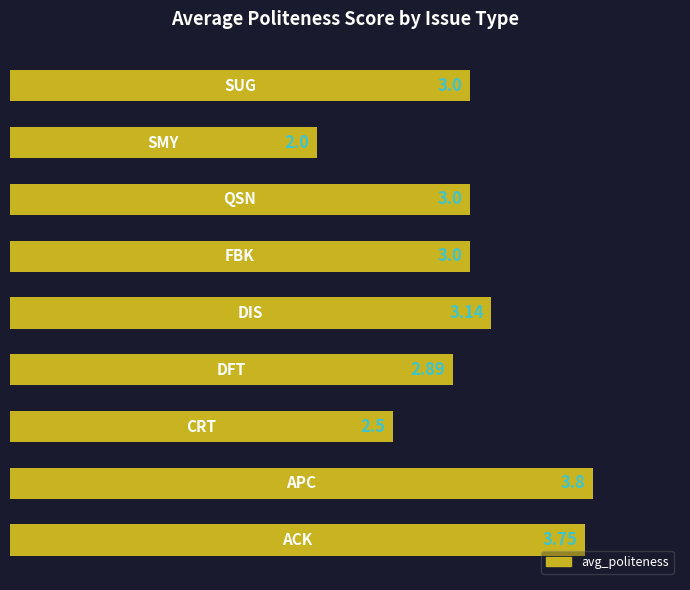

What is the sum of all values?

27.1